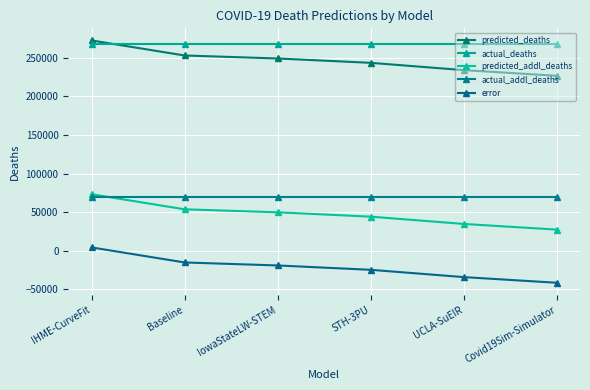

What is the maximum value for predicted_deaths?

272616.3